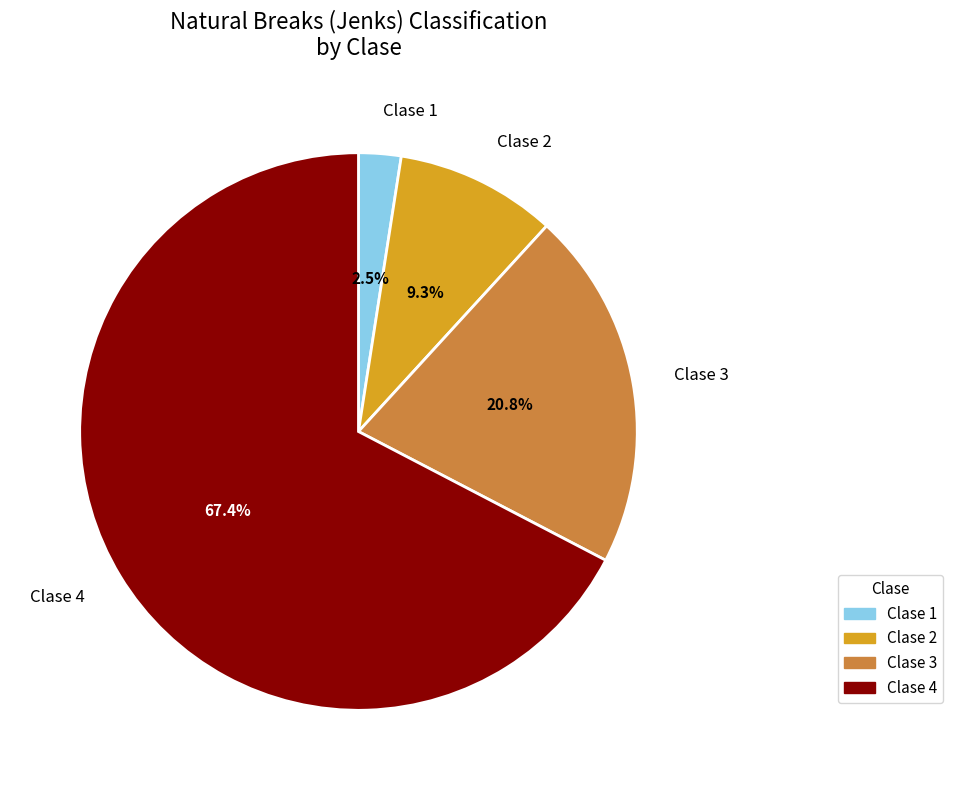

True or false: Clase 4 accounts for 67% of the total.

True